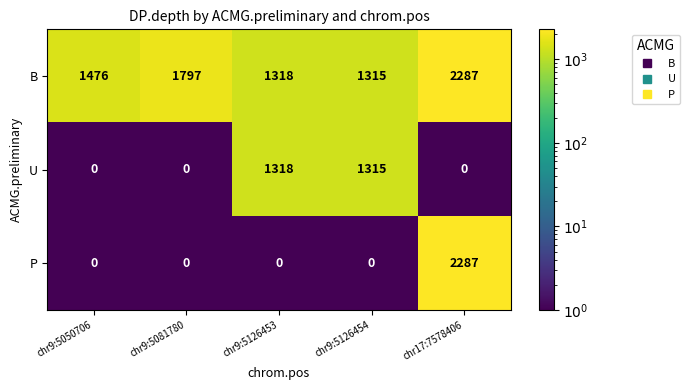

Reading right to left, what are all the values shown in this chart?

B: chr17:7578406=2287	chr9:5126454=1315	chr9:5126453=1318	chr9:5081780=1797	chr9:5050706=1476
U: chr17:7578406=0	chr9:5126454=1315	chr9:5126453=1318	chr9:5081780=0	chr9:5050706=0
P: chr17:7578406=2287	chr9:5126454=0	chr9:5126453=0	chr9:5081780=0	chr9:5050706=0